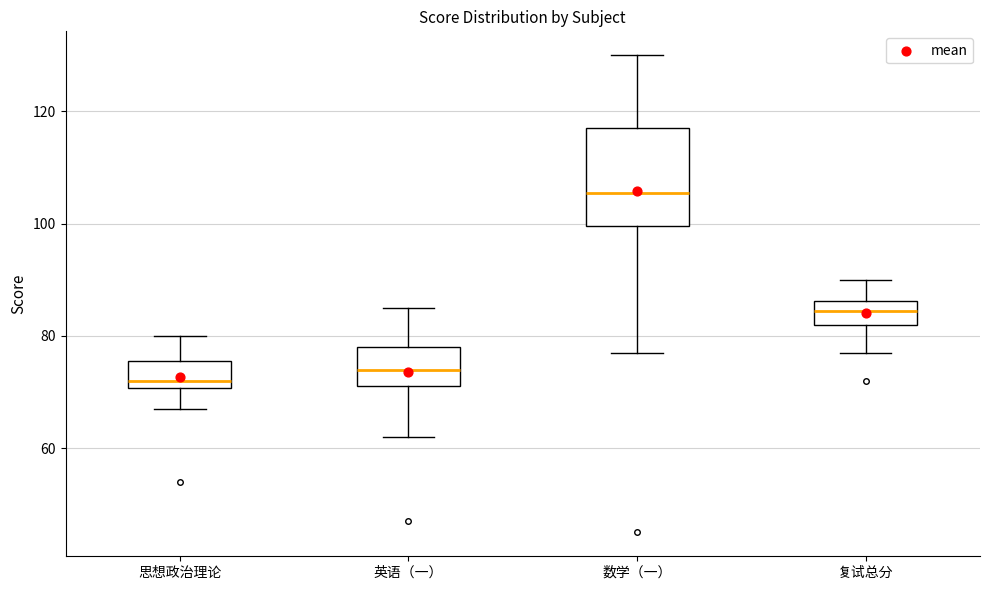

Which box's median line is the lowest?

思想政治理论